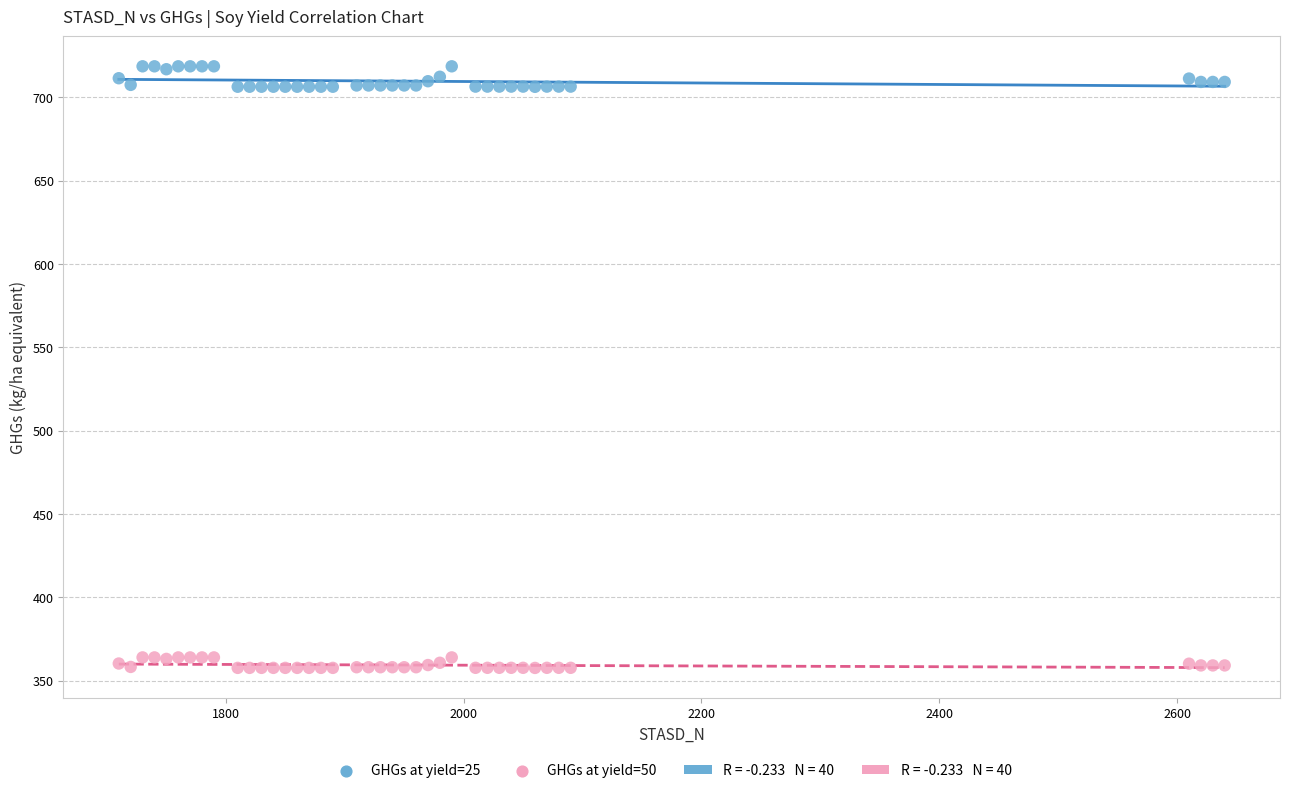

Which series has the largest Y range (max minus min)?

GHGs at yield=25